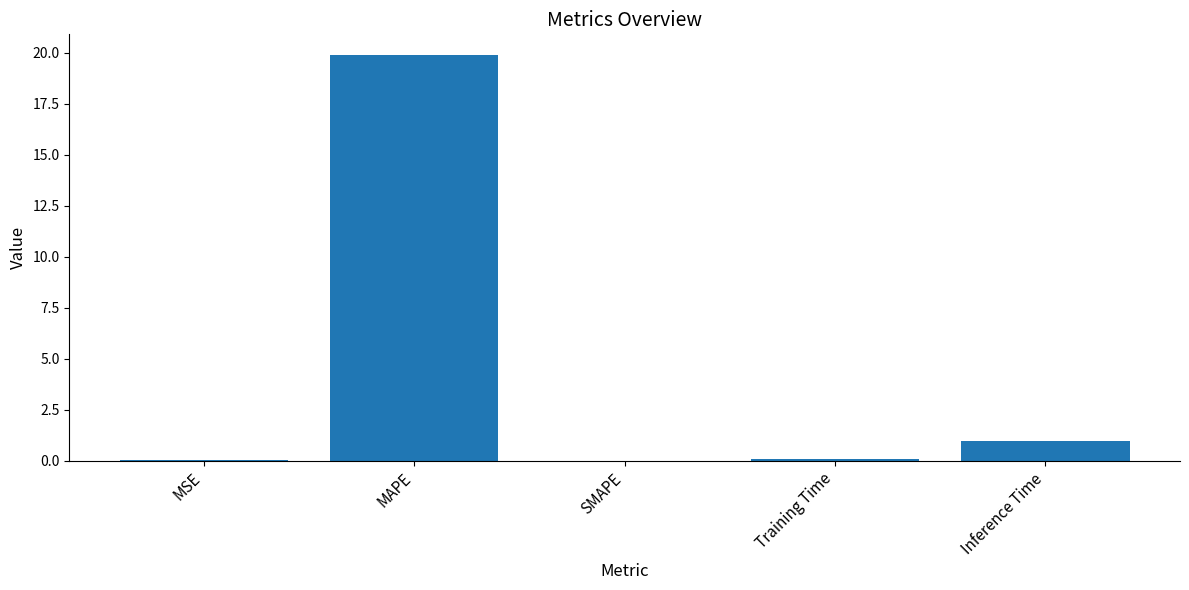

What is the sum of the values at MSE and MAPE?

19.9